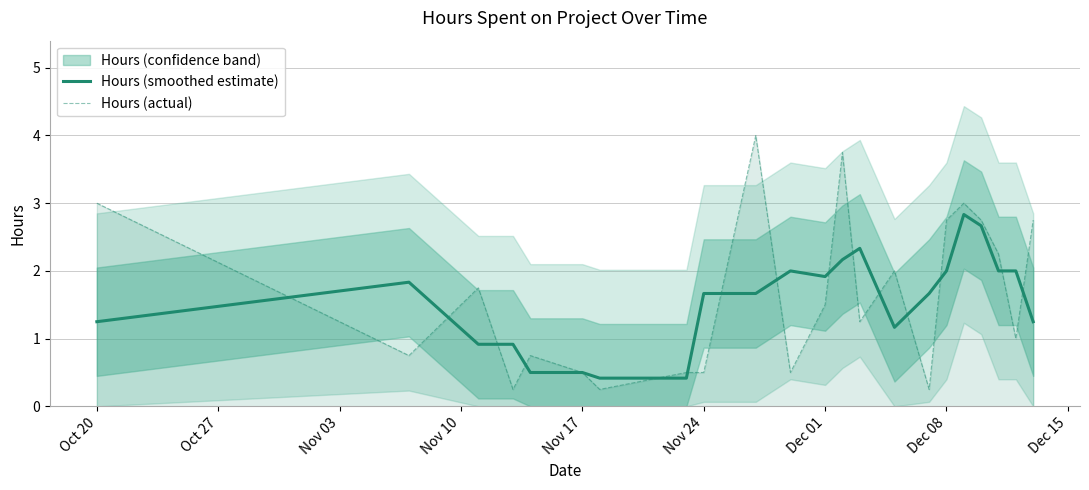

What is the highest value of the Hours (actual) series?

4.0